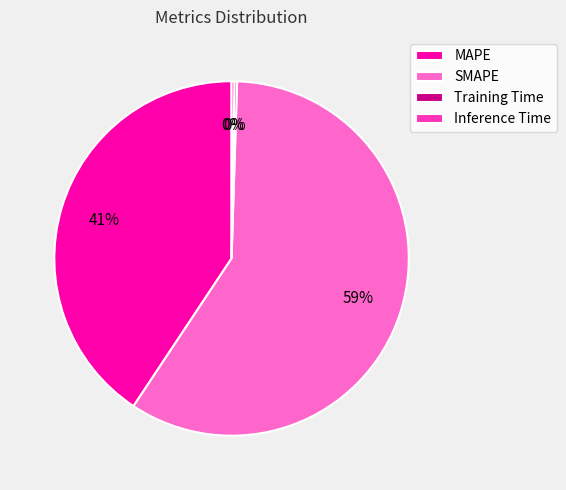

What is the largest slice in the pie chart?

SMAPE